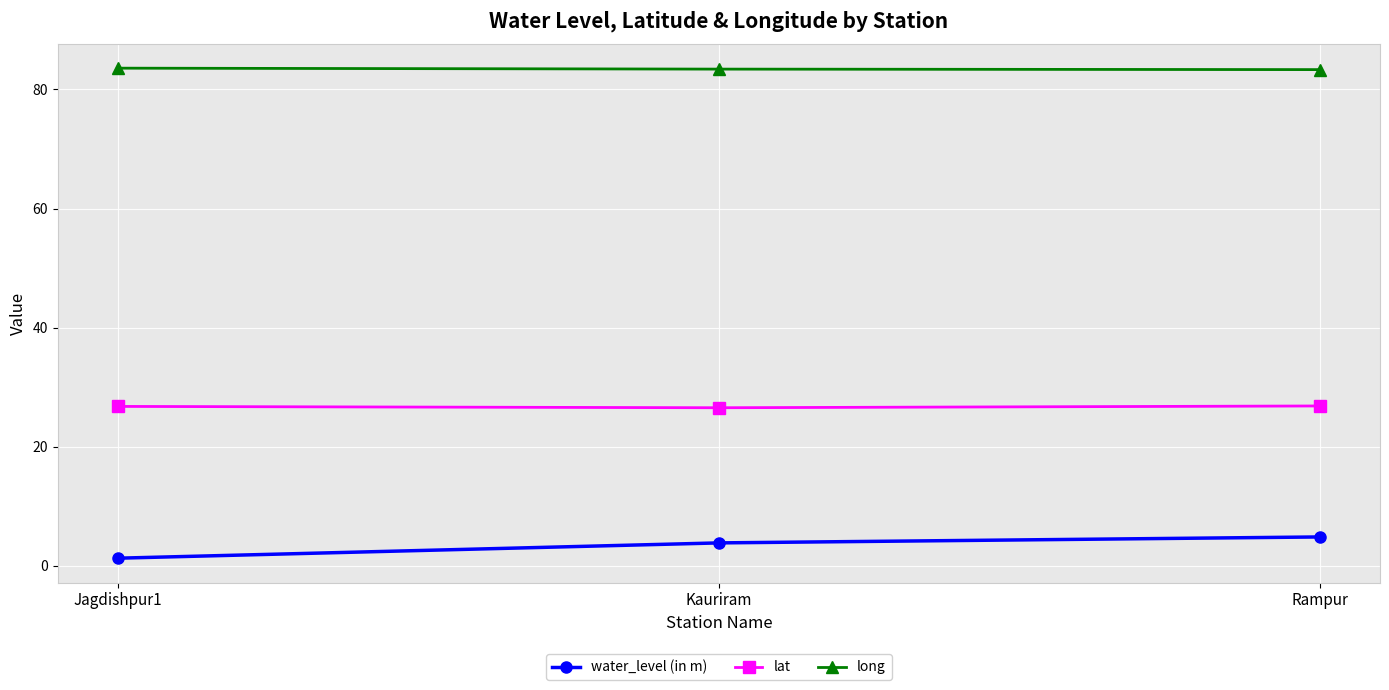

List the labels in order of water_level (in m) value, smallest first.

Jagdishpur1, Kauriram, Rampur